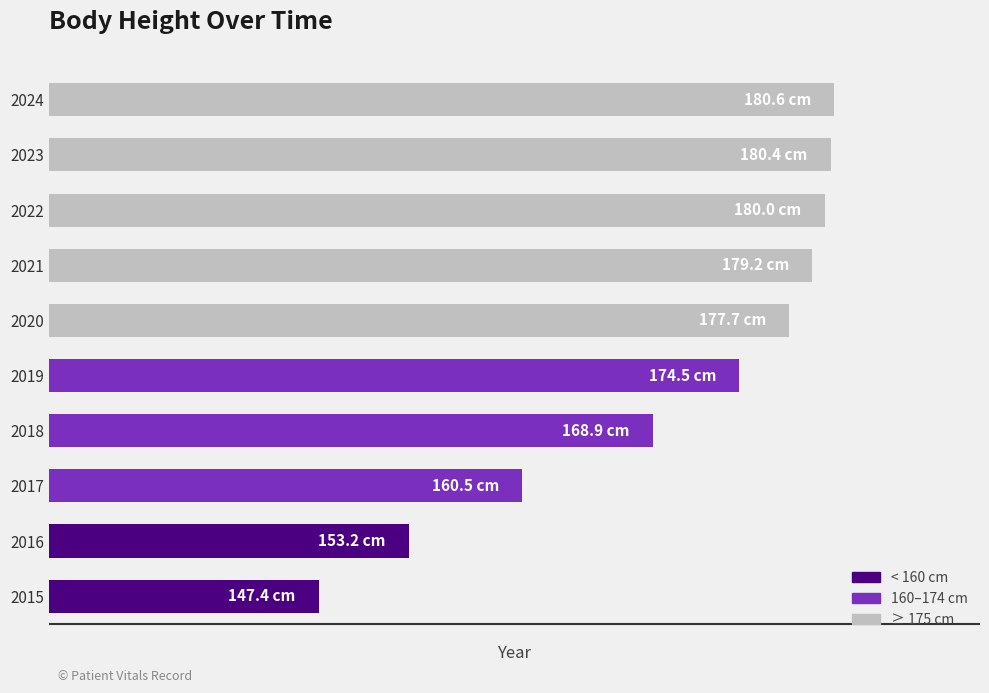

Where does the data first go above 177?

2020